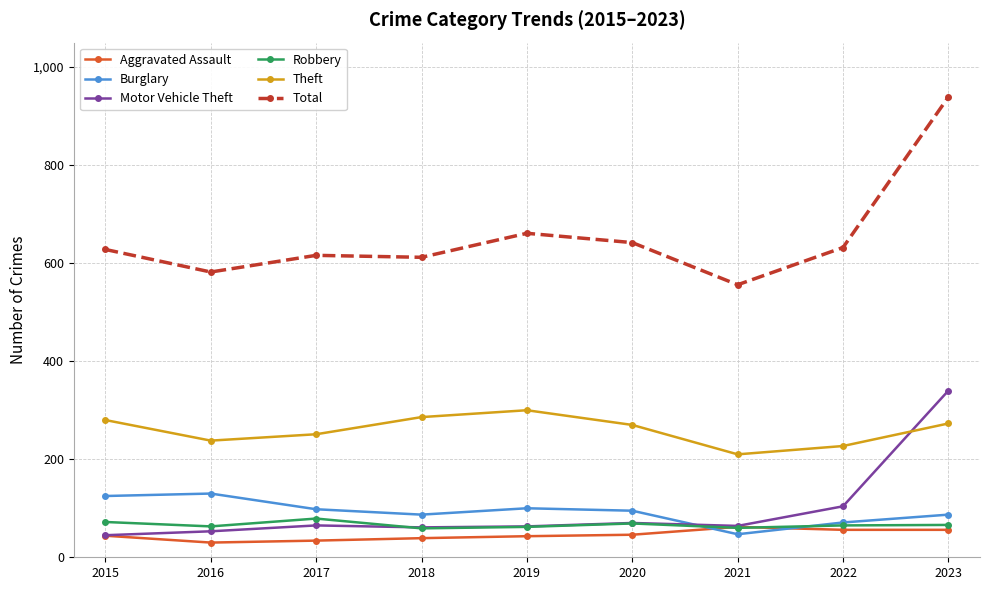

The value of Burglary at 2020 is 34. True or false?

False